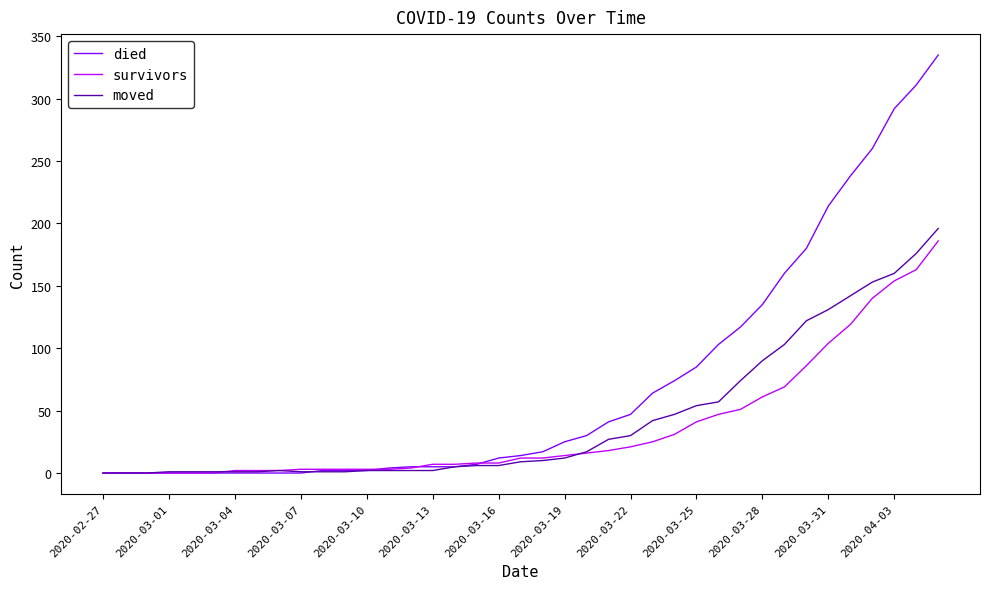

Which series has the widest spread of values?

died